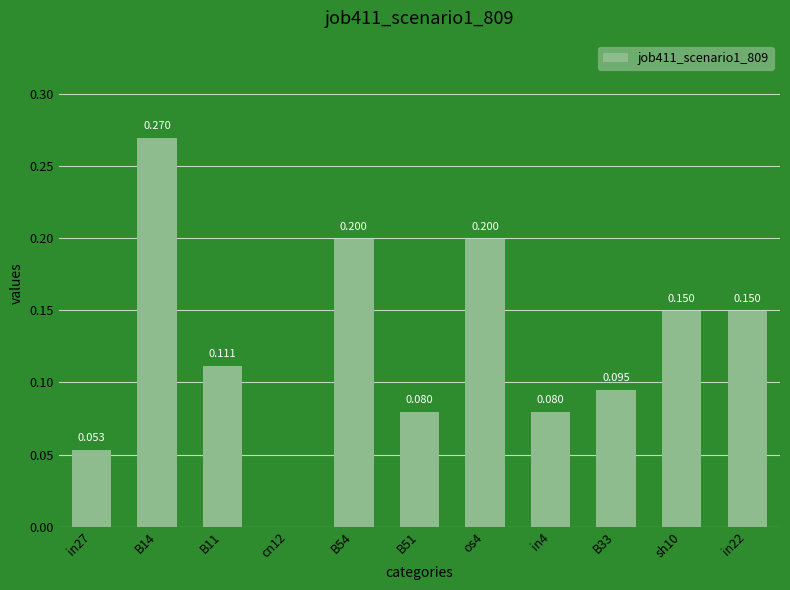

How many series are shown in this chart?

1